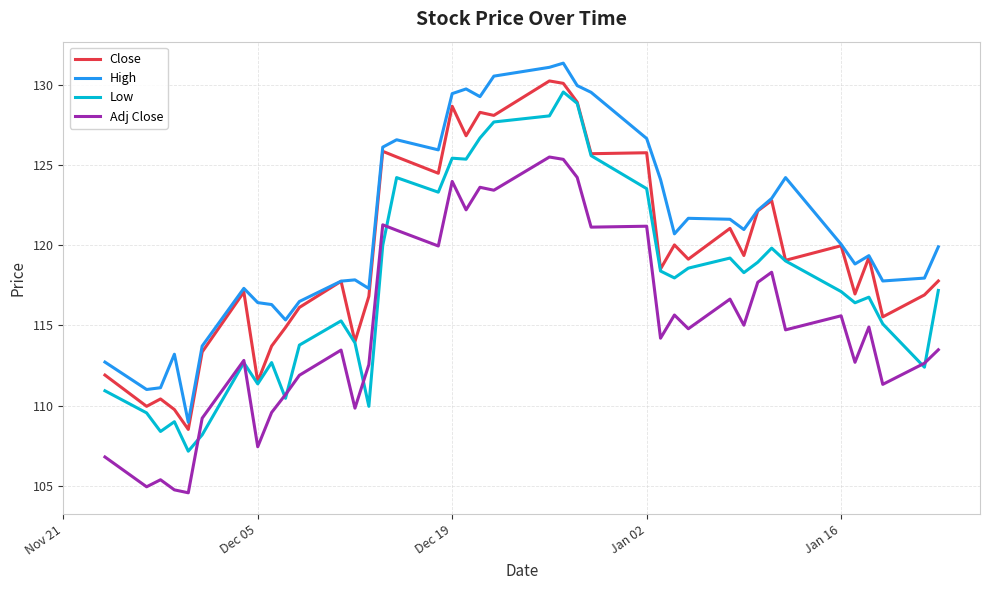

What is the difference between the maximum and minimum values in the Low series?

22.4